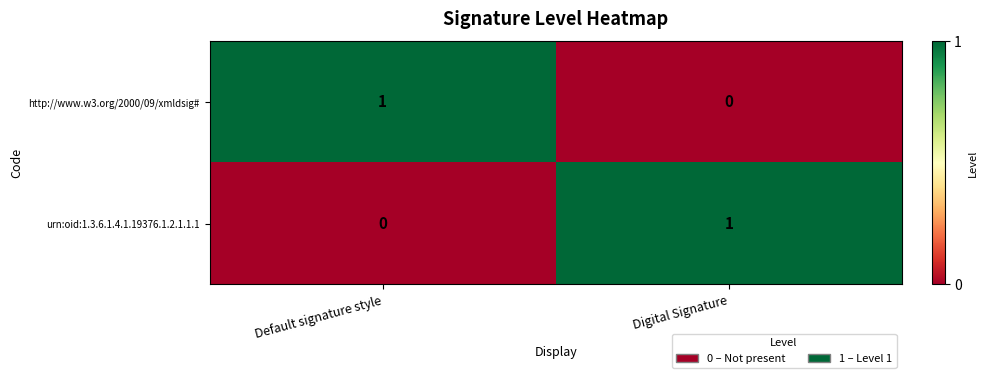

Rank the categories by http://www.w3.org/2000/09/xmldsig# value from highest to lowest.

Default signature style, Digital Signature